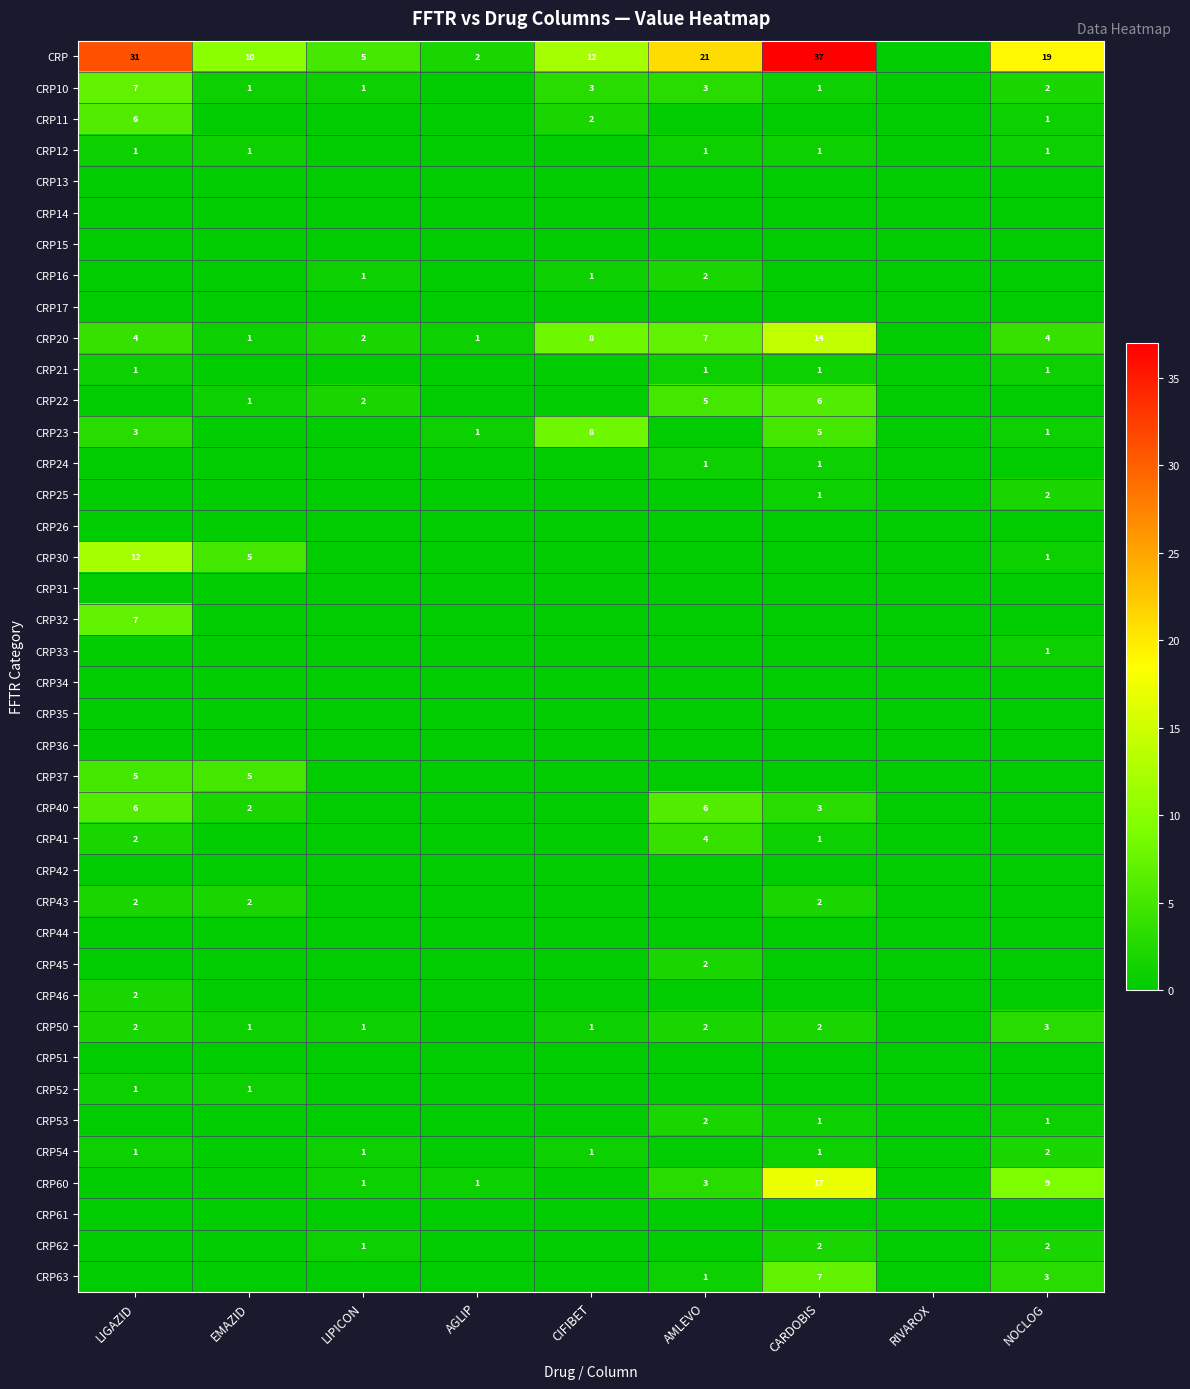

Is it true that CRP equals 5 at LIPICON?

True